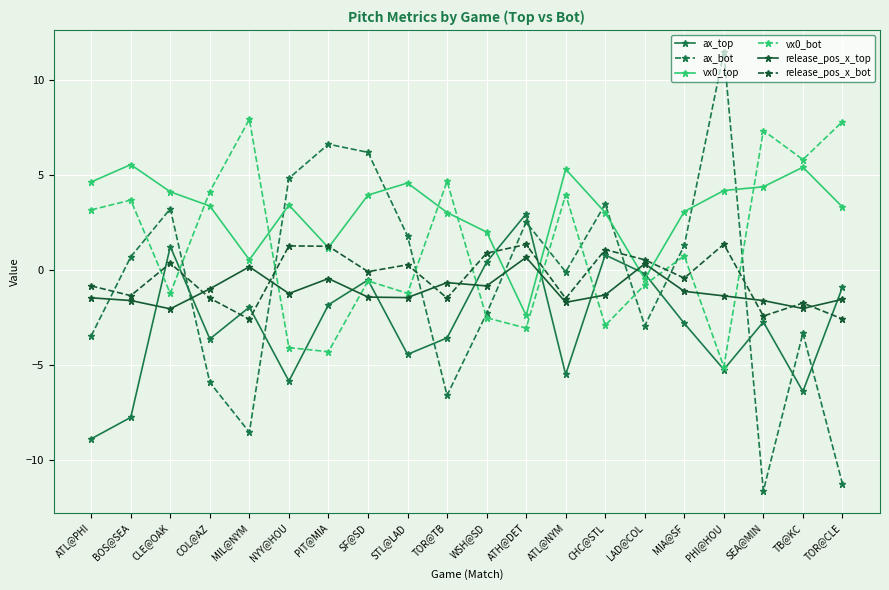

What is the sum of the release_pos_x_bot values at PIT@MIA and COL@AZ?

-0.2